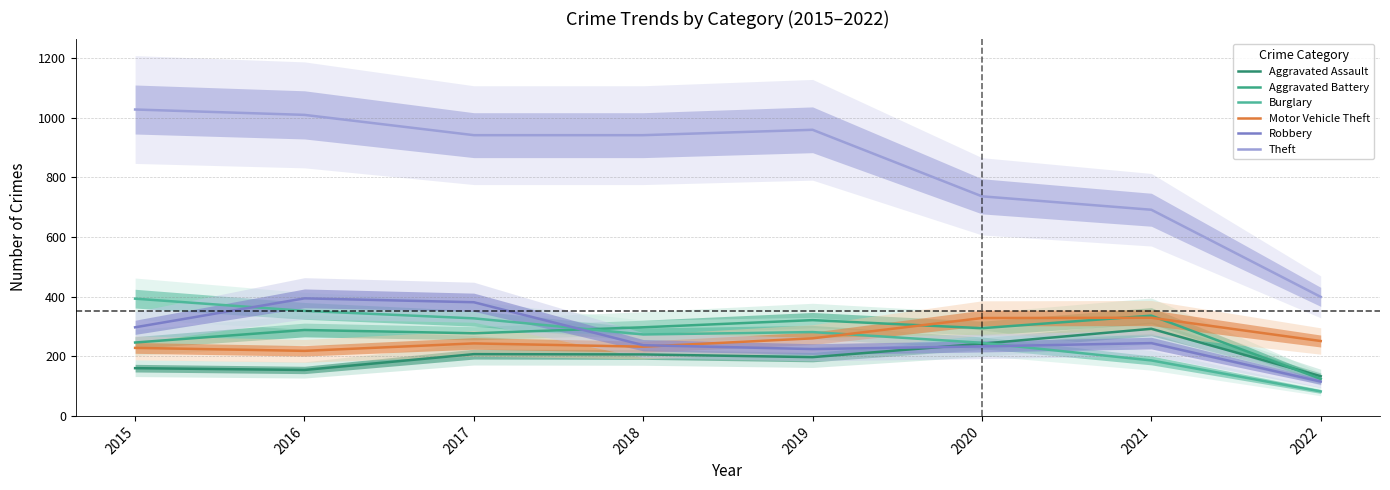

Is it true that Burglary equals 327 at 2017?

True